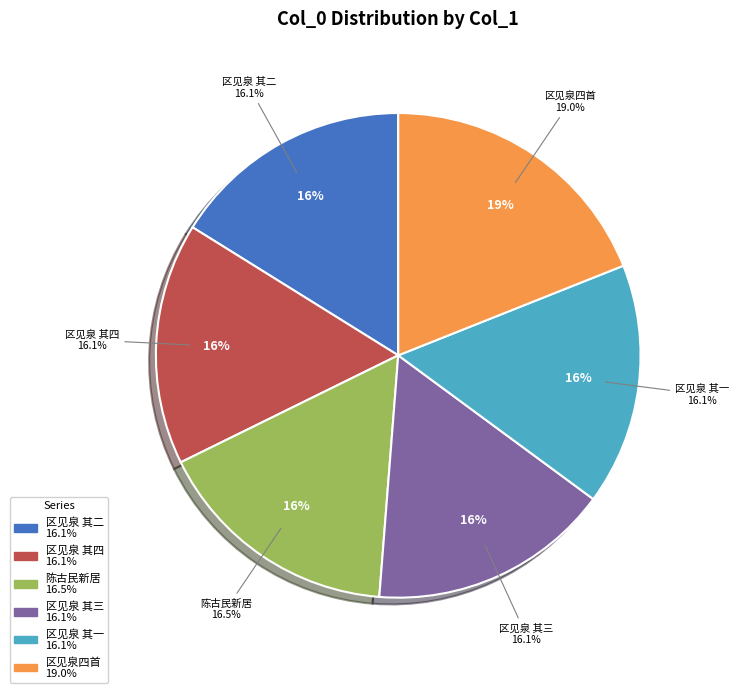

Is there any slice that represents more than half of the pie?

No